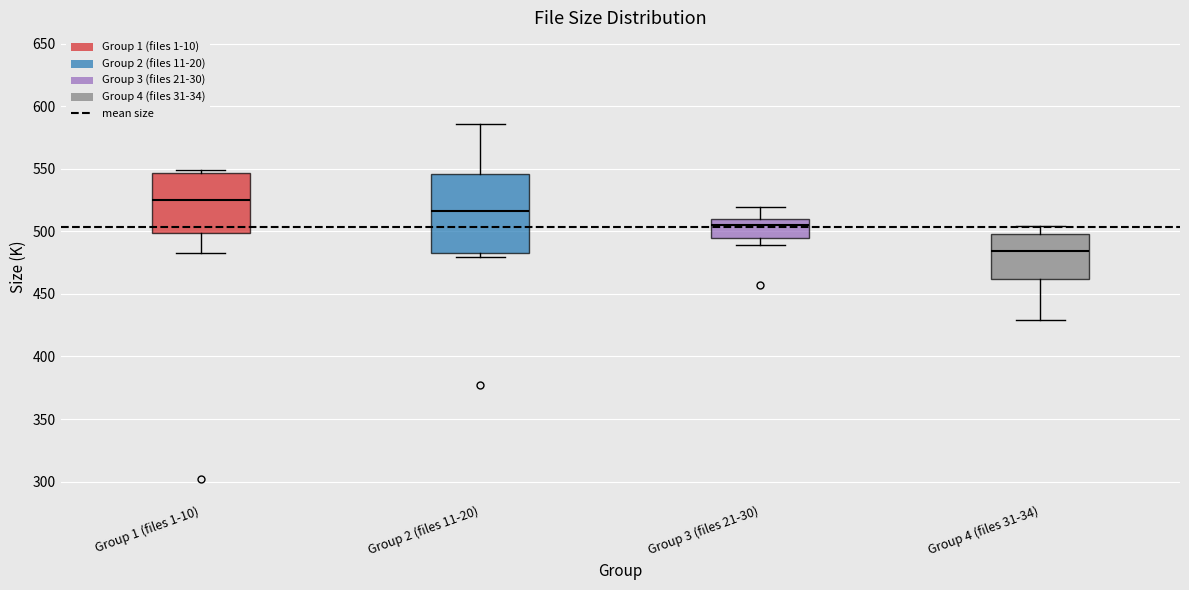

Comparing the boxes themselves (not the whiskers), which one is the tallest?

Group 2 (files 11-20)